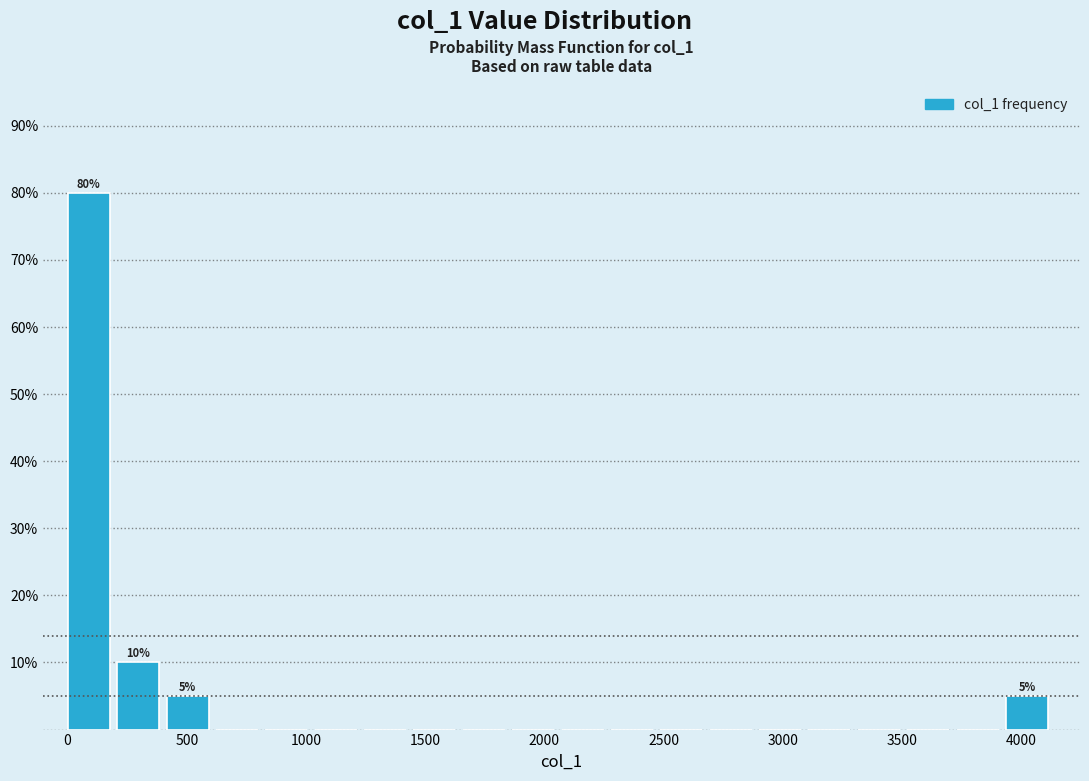

Over which range of the x-axis is the bar tallest?

0 to 200